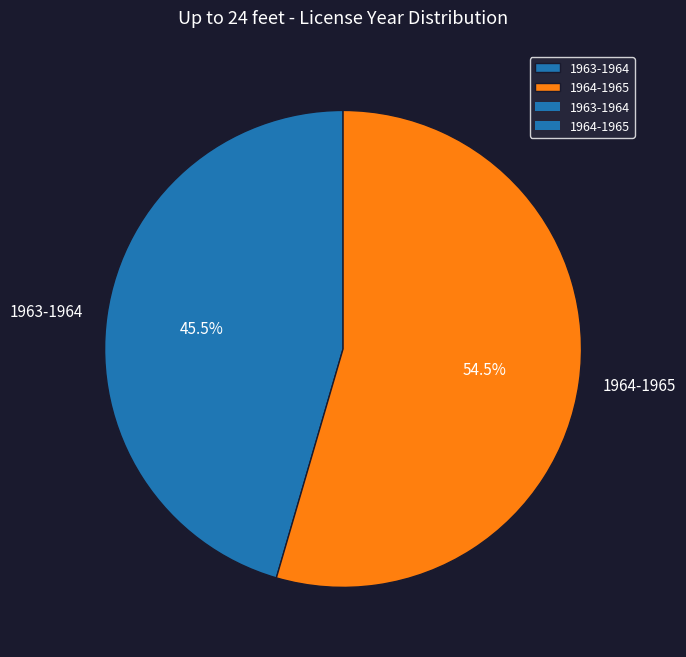

Which category has the smallest portion of the pie?

1963-1964